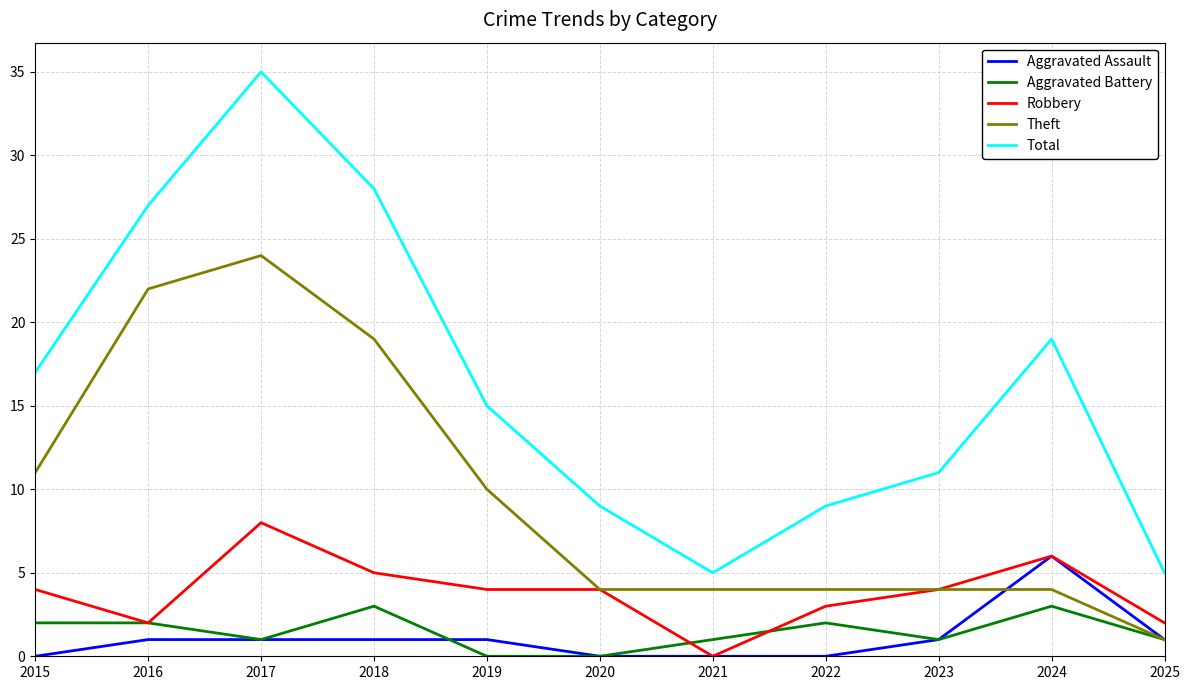

Where does the Total series first go above 15?

2015